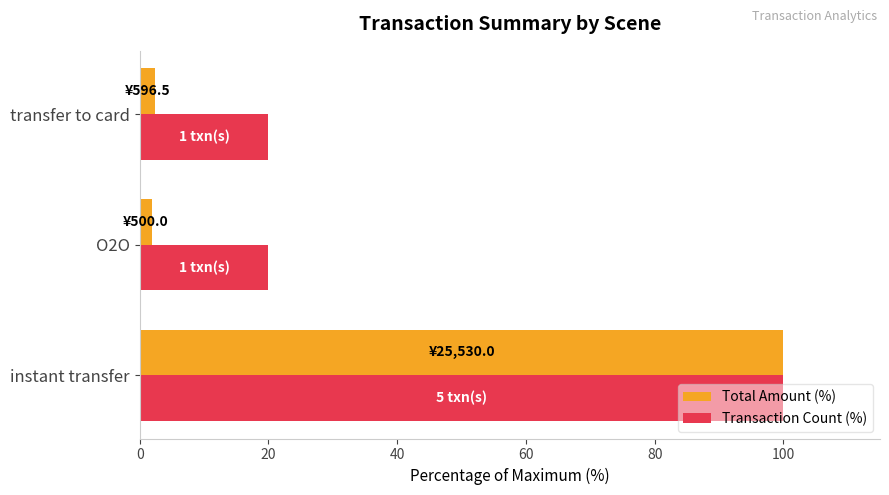

What is the maximum value shown in the chart?

100.0